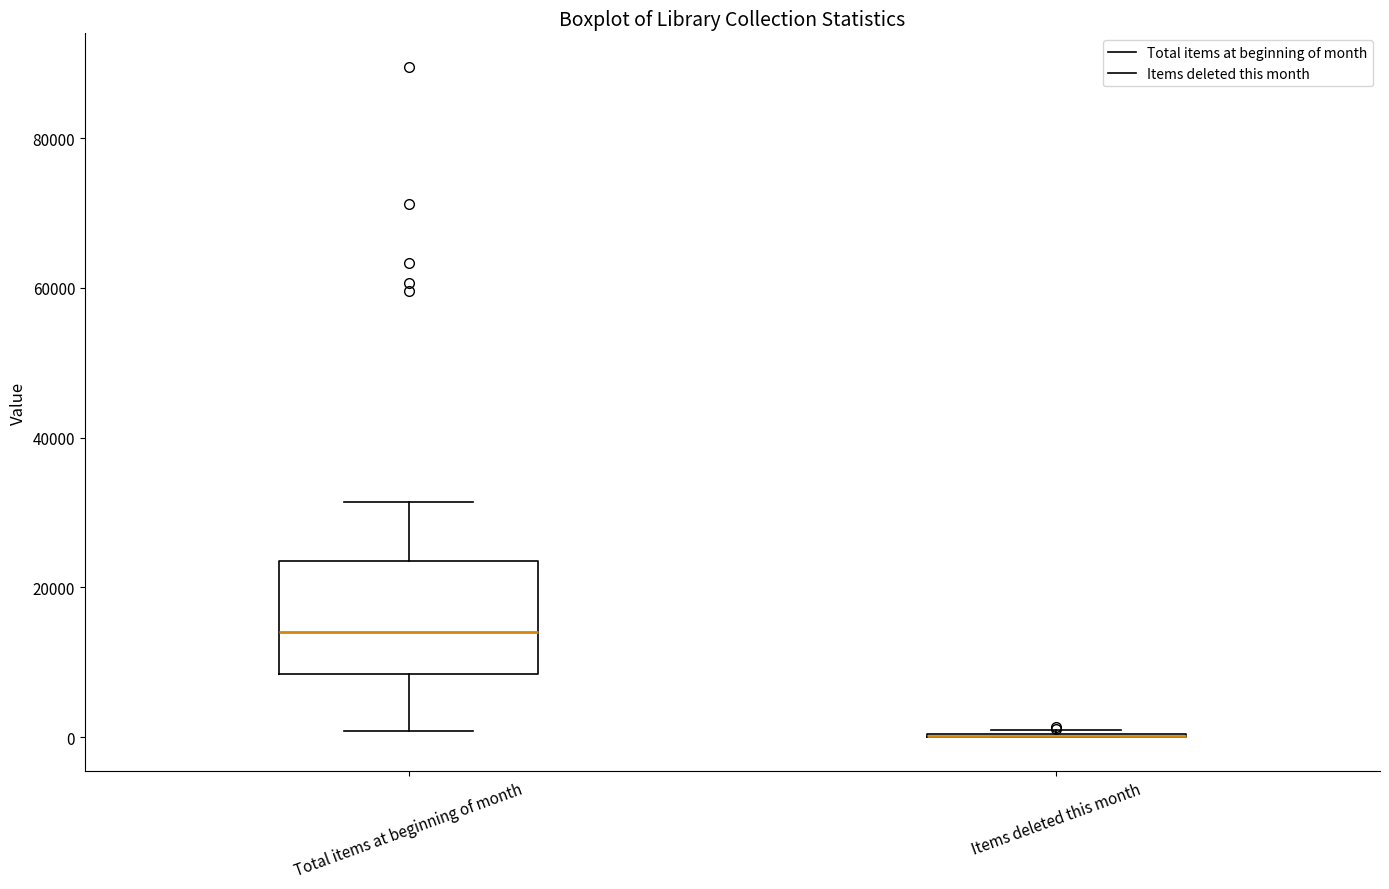

Comparing the boxes themselves (not the whiskers), which one is the tallest?

Total items at beginning of month